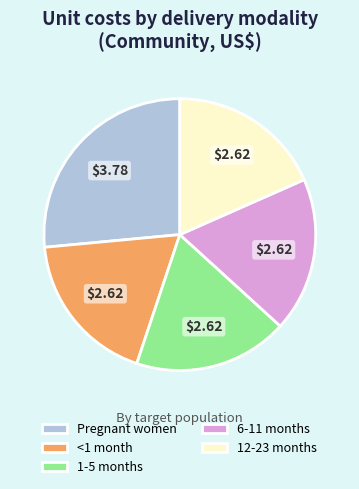

Which category has the biggest portion of the pie?

Pregnant women